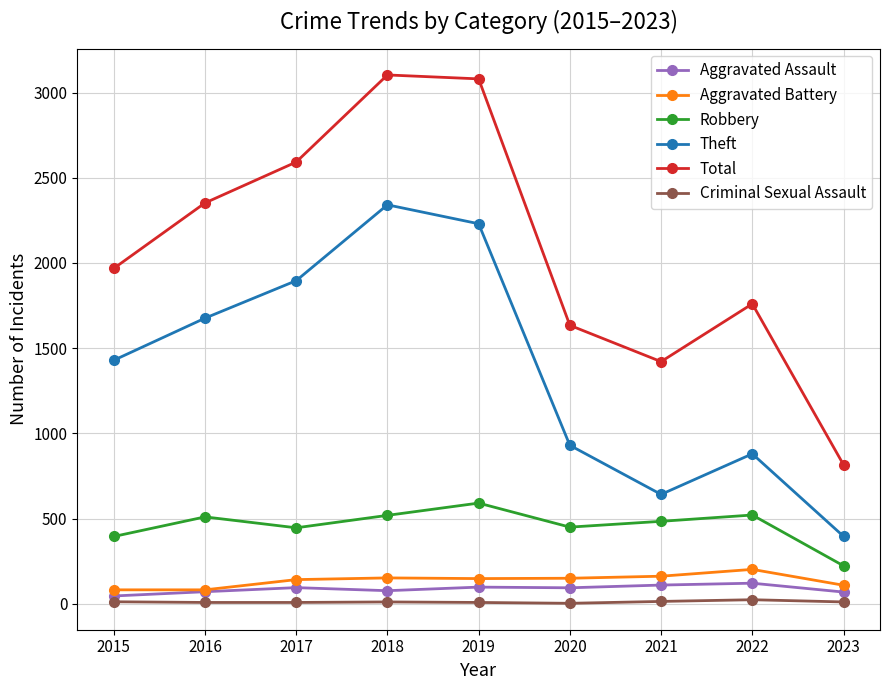

Which series has the largest range (max minus min)?

Total